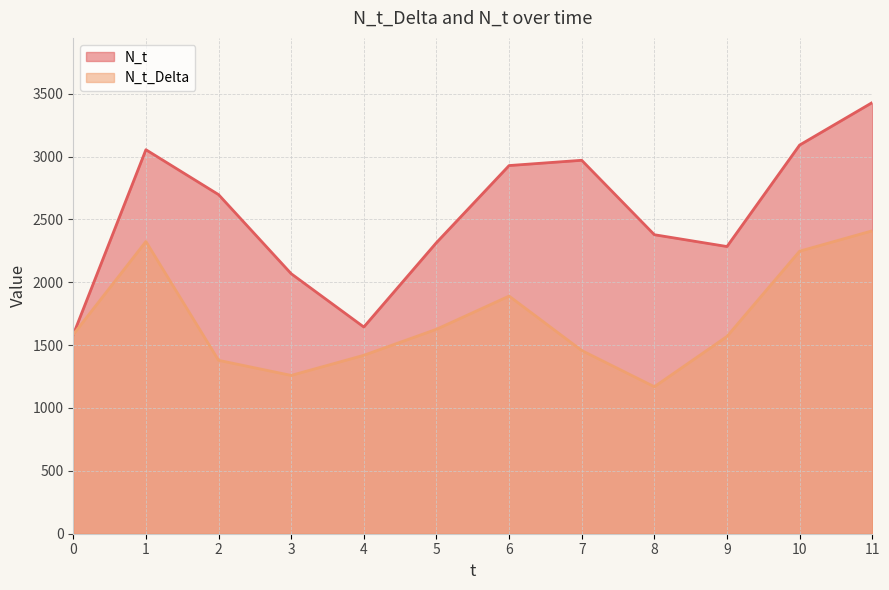

How many distinct data groups are displayed?

2